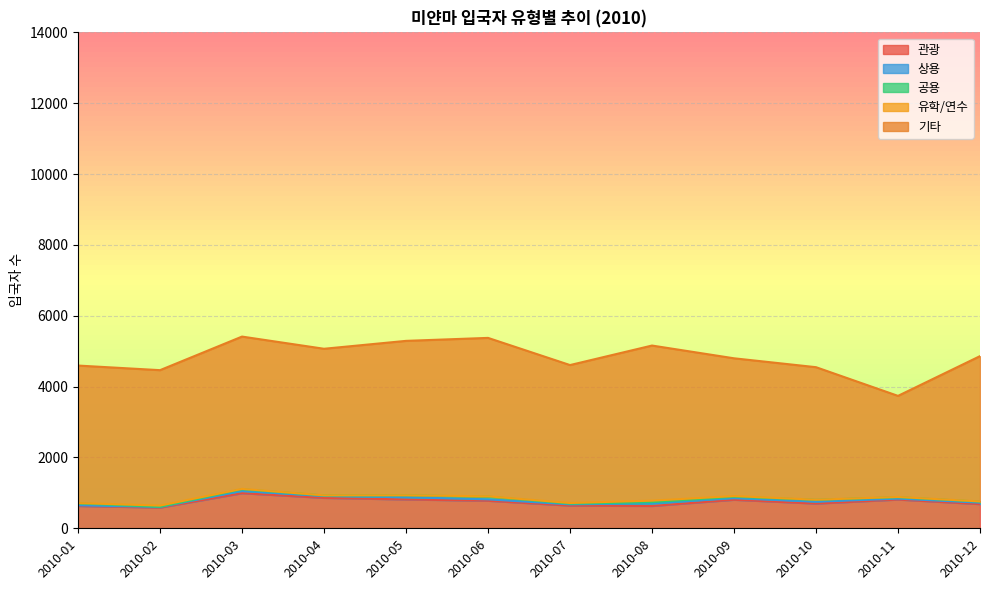

What is the sum of all 관광 values?

8918